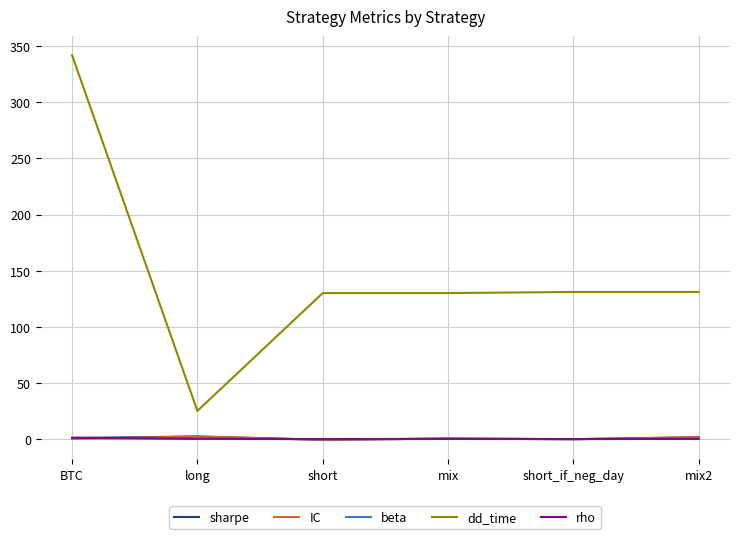

Which category has the highest value across all series?

BTC